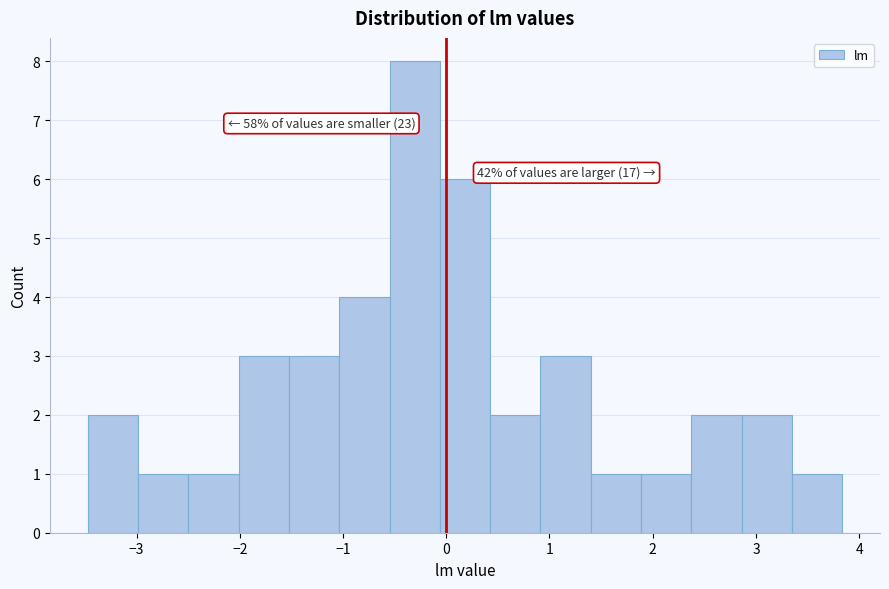

Which range on the x-axis has the tallest bar?

-0.5 to -0.1